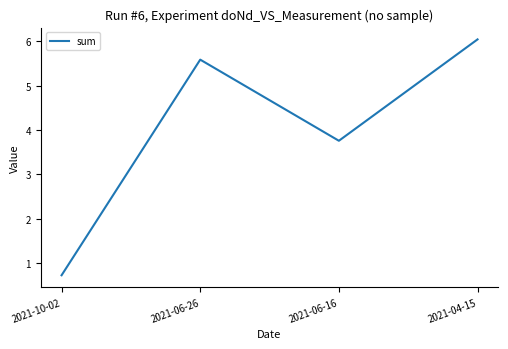

What is the smallest value displayed?

0.7